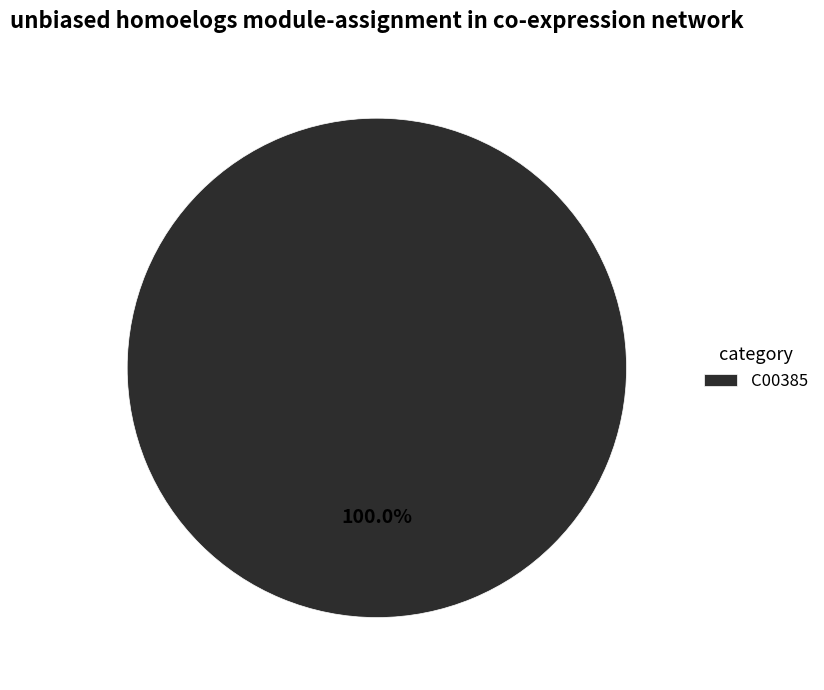

Rank the categories by value from lowest to highest.

C00385